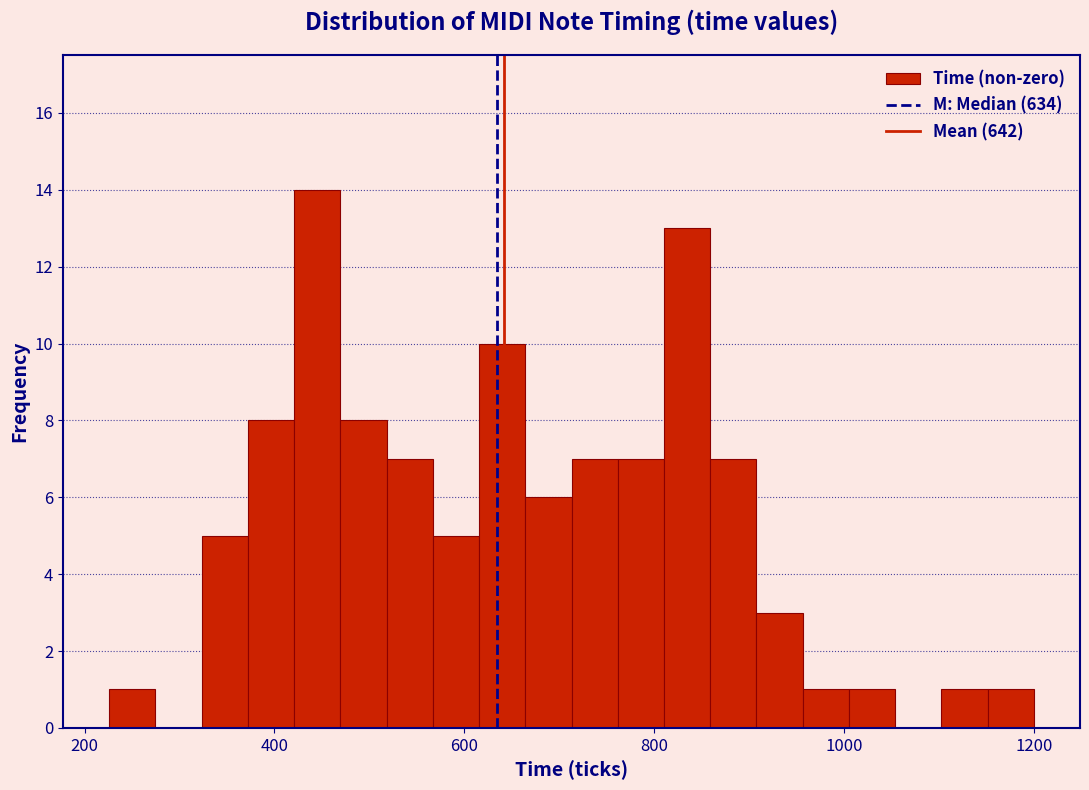

Read against the x-axis, roughly where is the centre of the tallest bar?

440